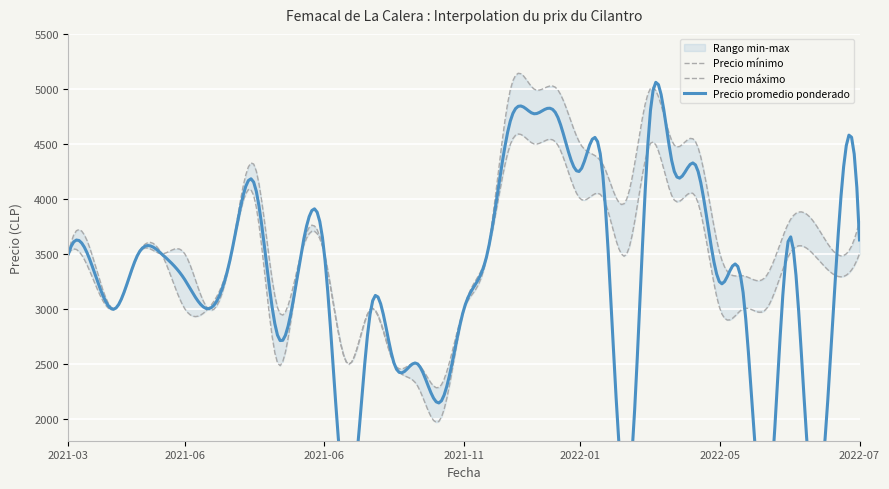

What is the average value of the Precio promedio ponderado series?

3284